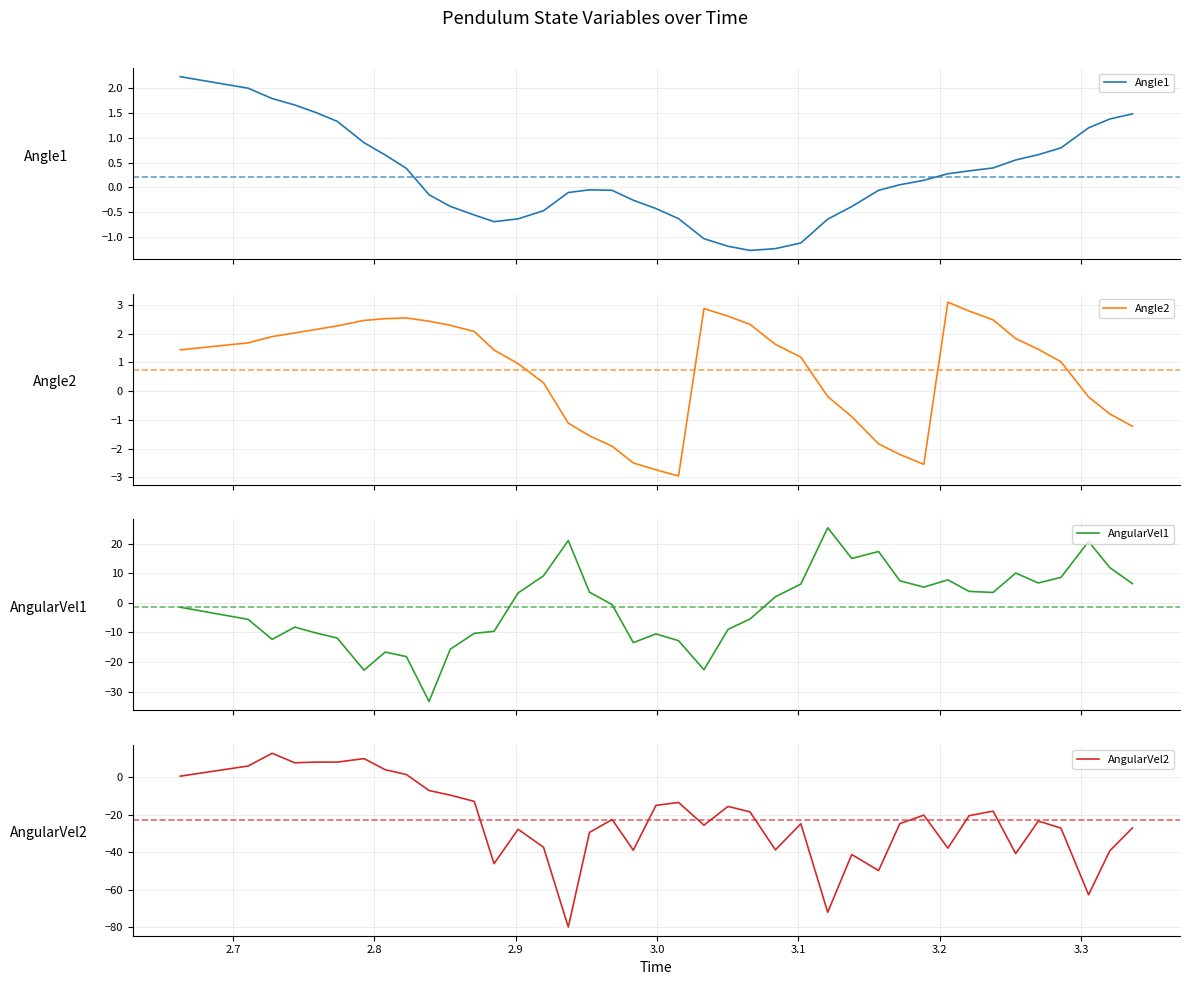

How many distinct data groups are displayed?

4